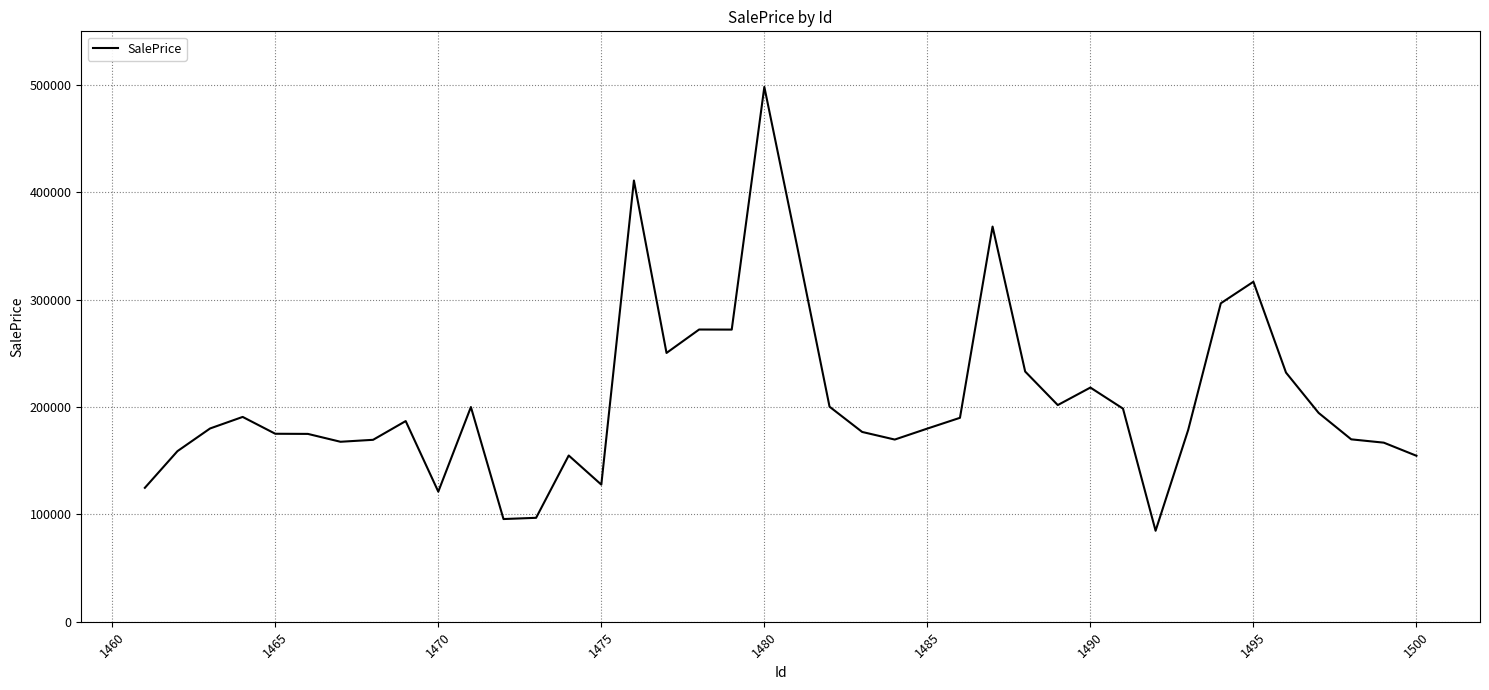

What is the difference between the maximum and minimum values?

413467.3